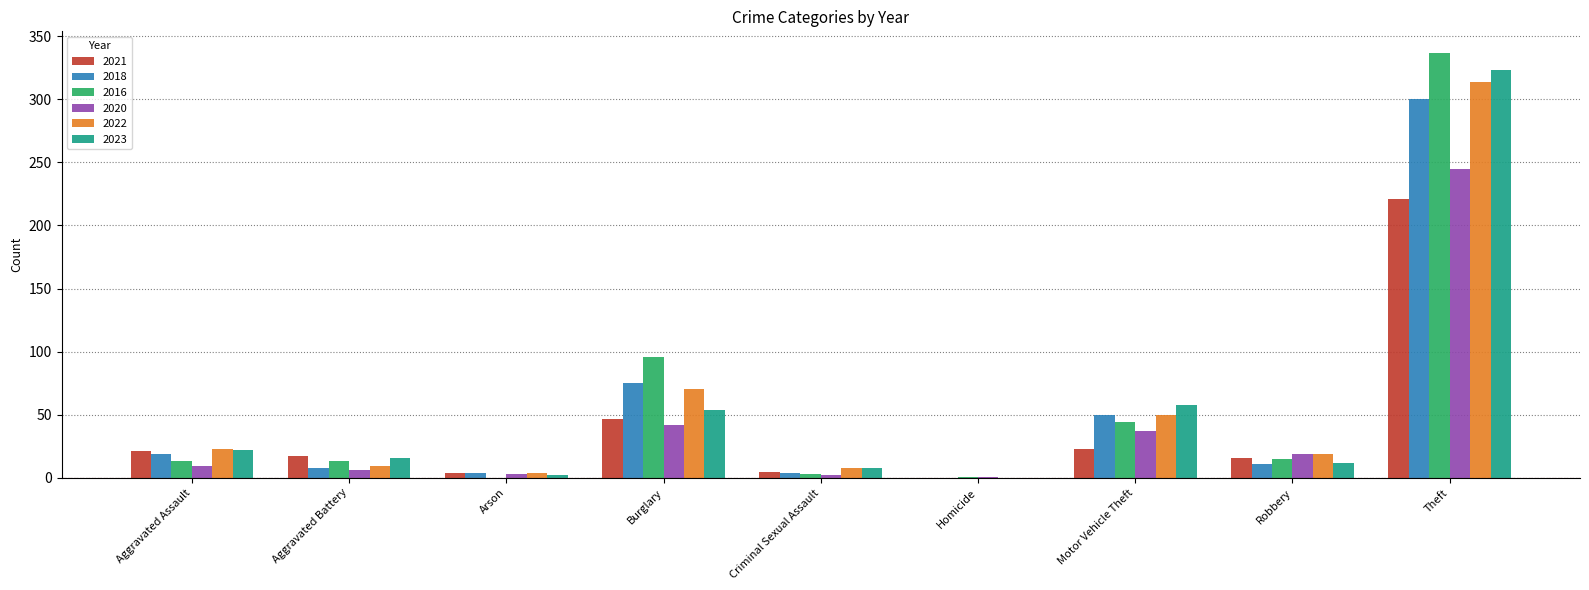

What is the approximate value of 2021 at Burglary?

47